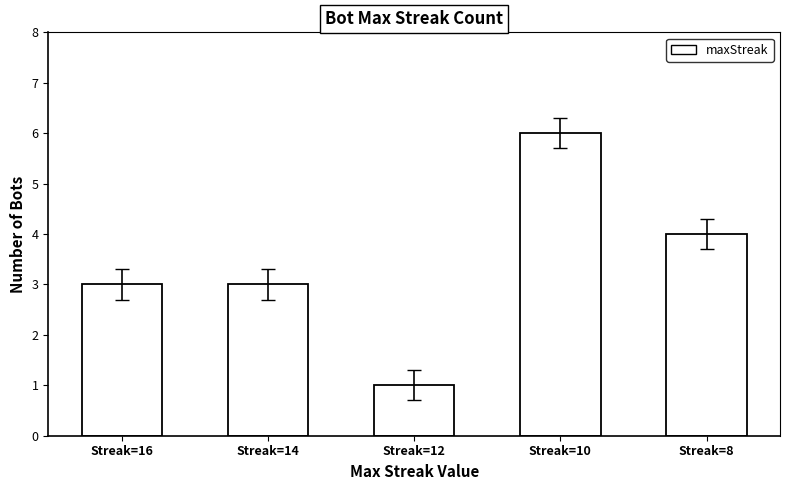

What is the difference between the second highest and minimum values?

3